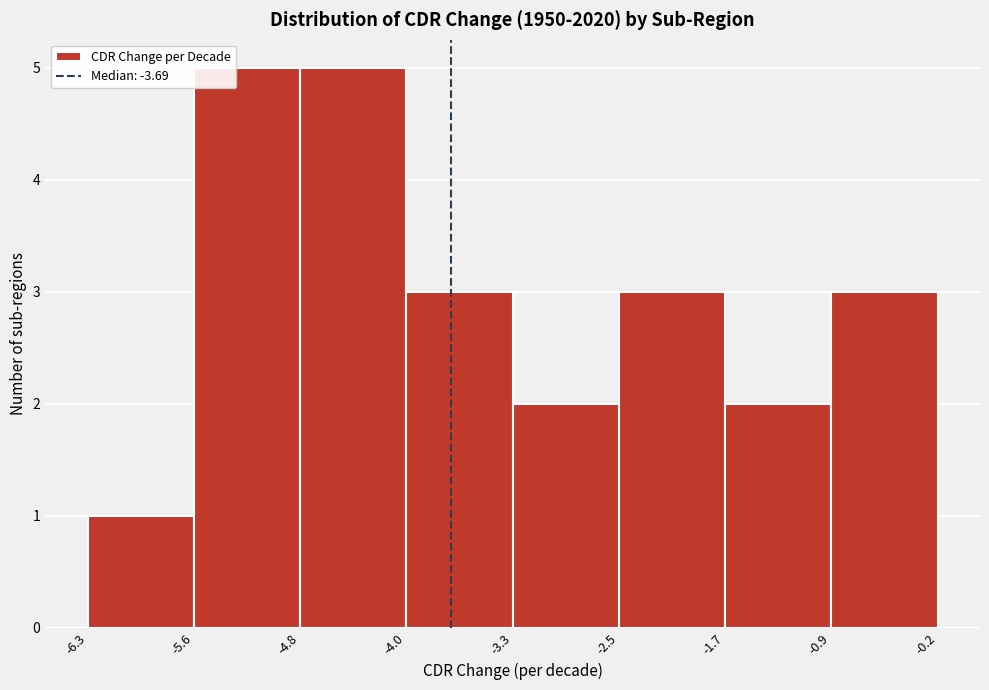

Reading left to right, list every bar in this chart as the range it spans on the x-axis followed by its height. The values are not printed on the chart, so give them approximately, as read against the axis.

-6.3 to -5.6: 1
-5.6 to -4.8: 5
-4.8 to -4.0: 5
-4.0 to -3.3: 3
-3.3 to -2.5: 2
-2.5 to -1.7: 3
-1.7 to -0.9: 2
-0.9 to -0.2: 3